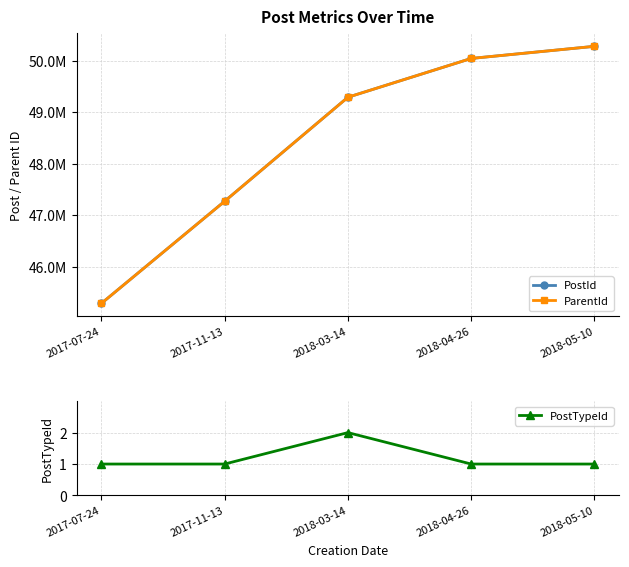

Between 2017-07-24 and 2018-05-10, which is larger?

2018-05-10